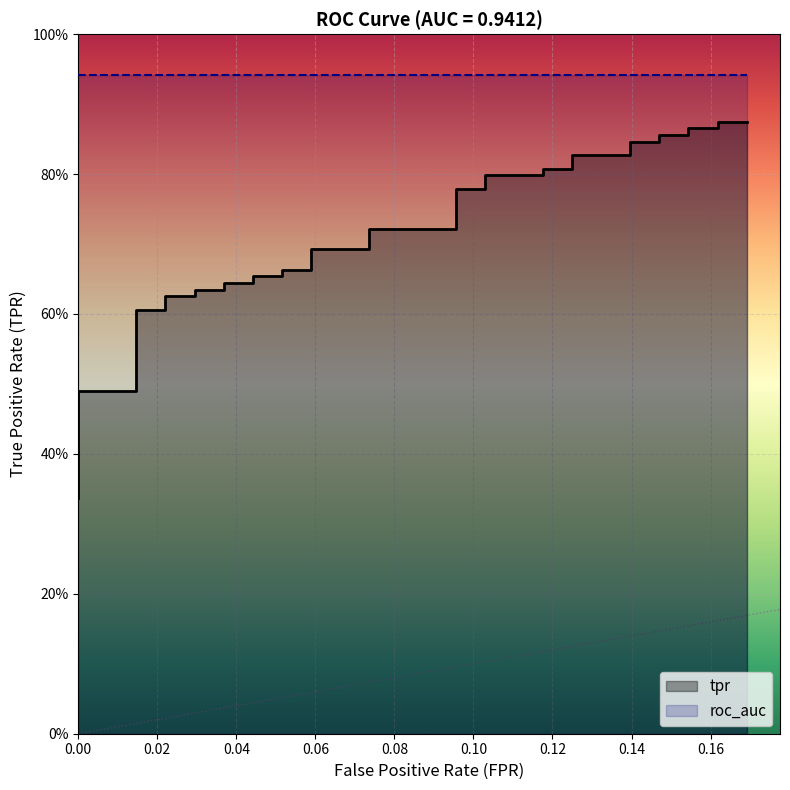

What is the maximum value shown in the chart?

0.9